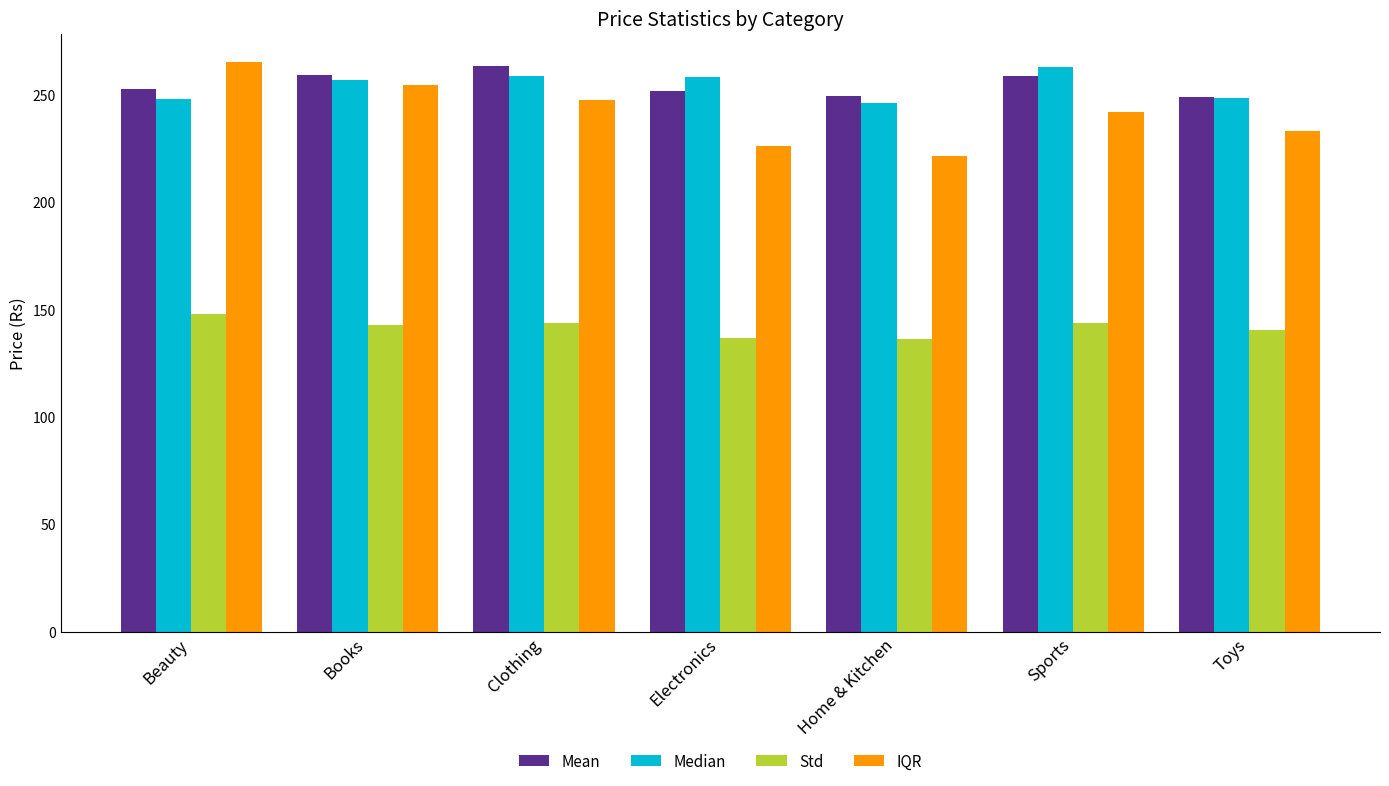

Which series has the largest range (max minus min)?

IQR